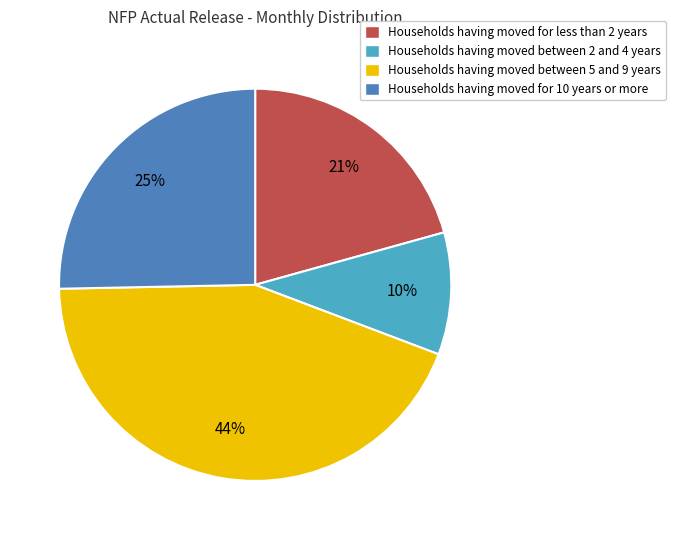

Does any single category account for the majority?

No